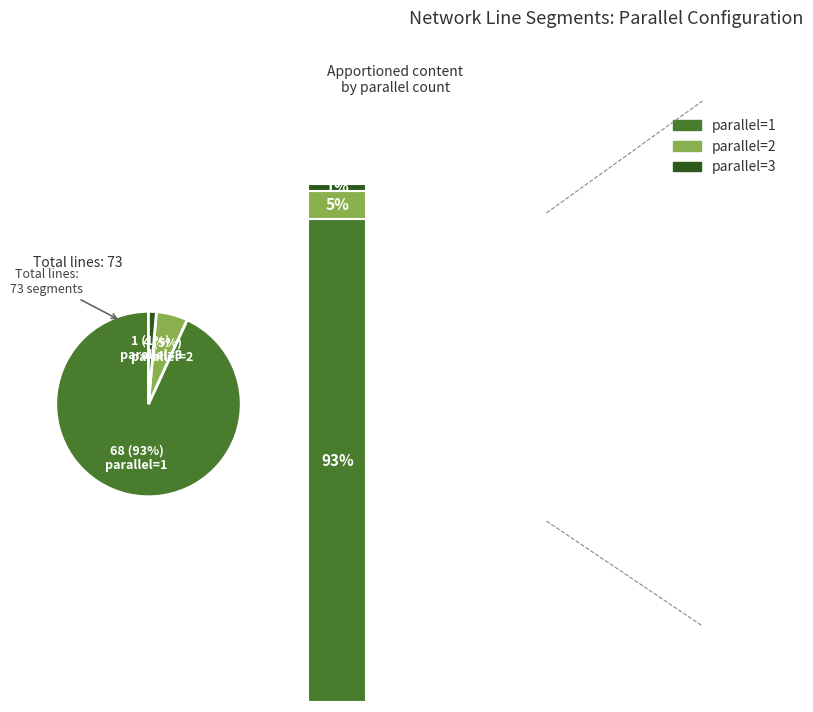

To the nearest percent, what portion does 2 represent?

5%